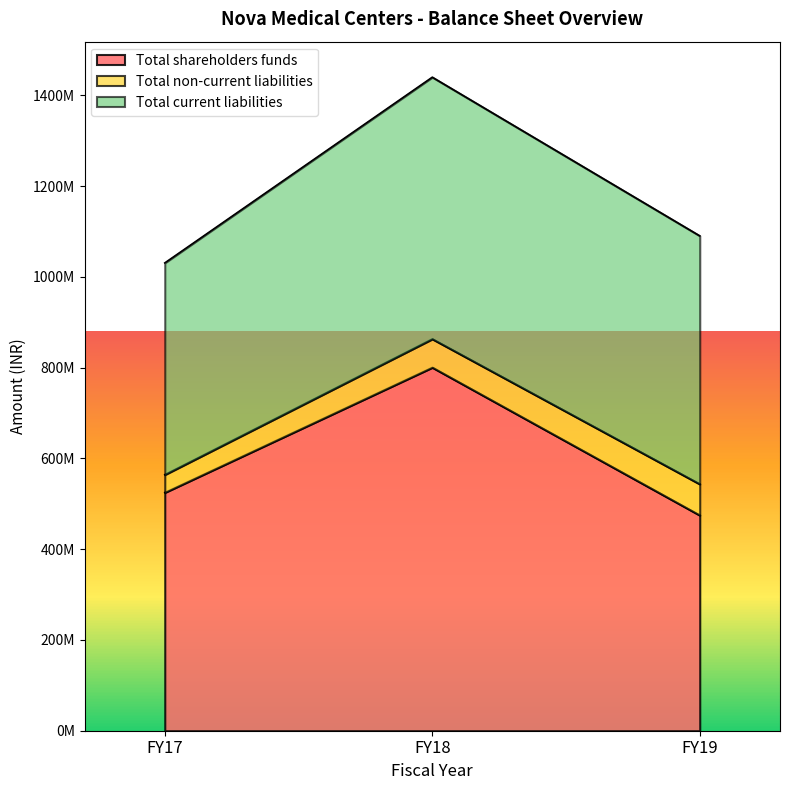

Which has a higher value, FY17 or FY19?

FY17